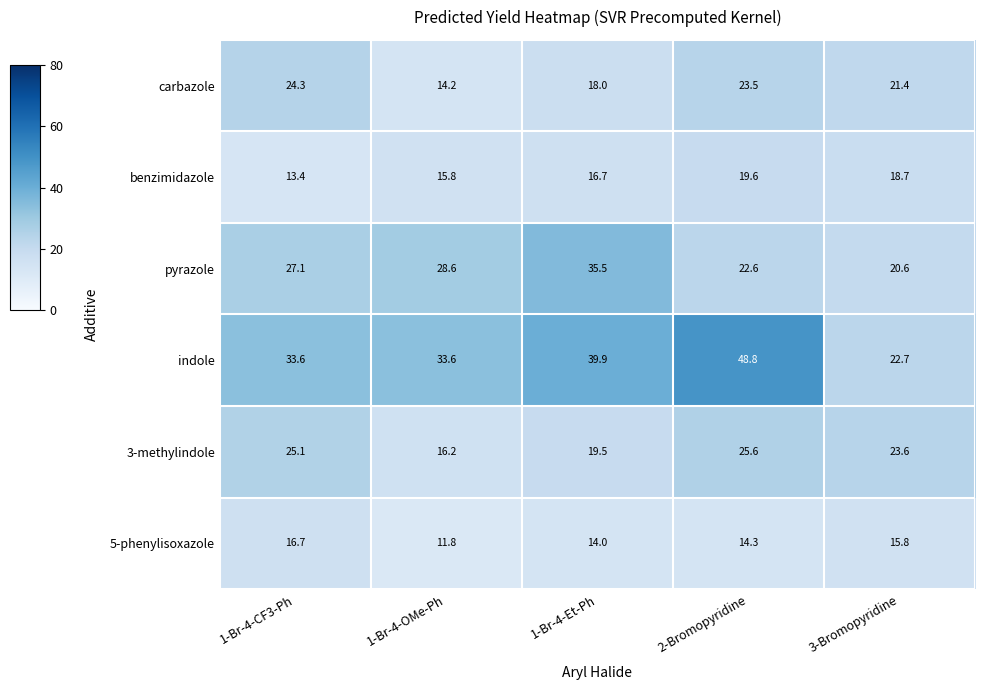

At which label does 3-methylindole first exceed 23?

1-Br-4-CF3-Ph